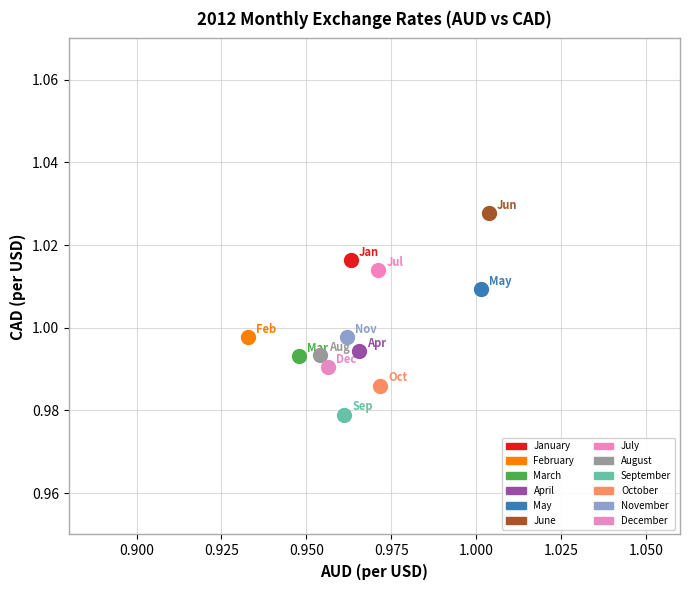

Which series reaches the maximum Y coordinate?

June